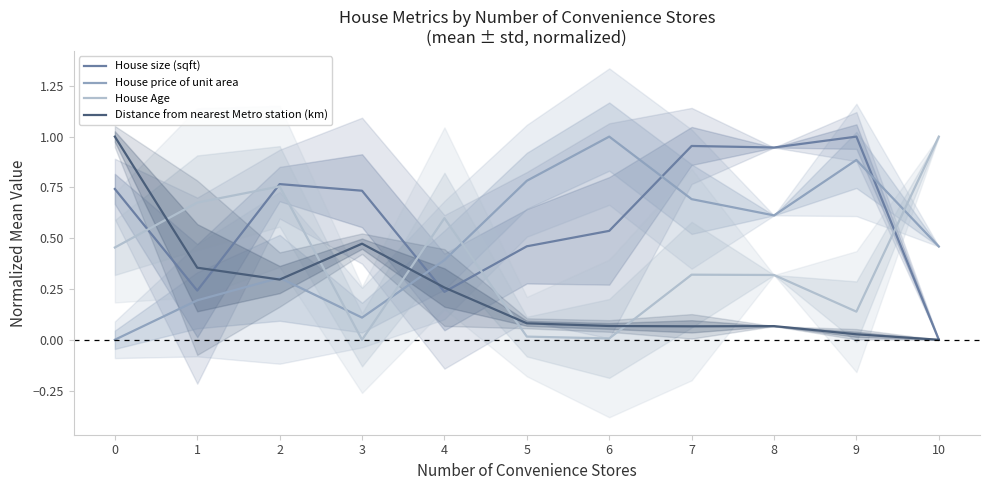

True or false: House Age has a value of 0.0 at 6.

True